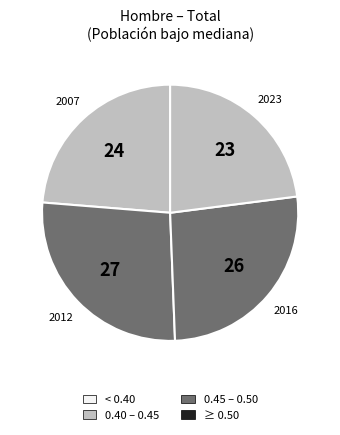

Is the sum of 2023 and 2007 greater than half?

No